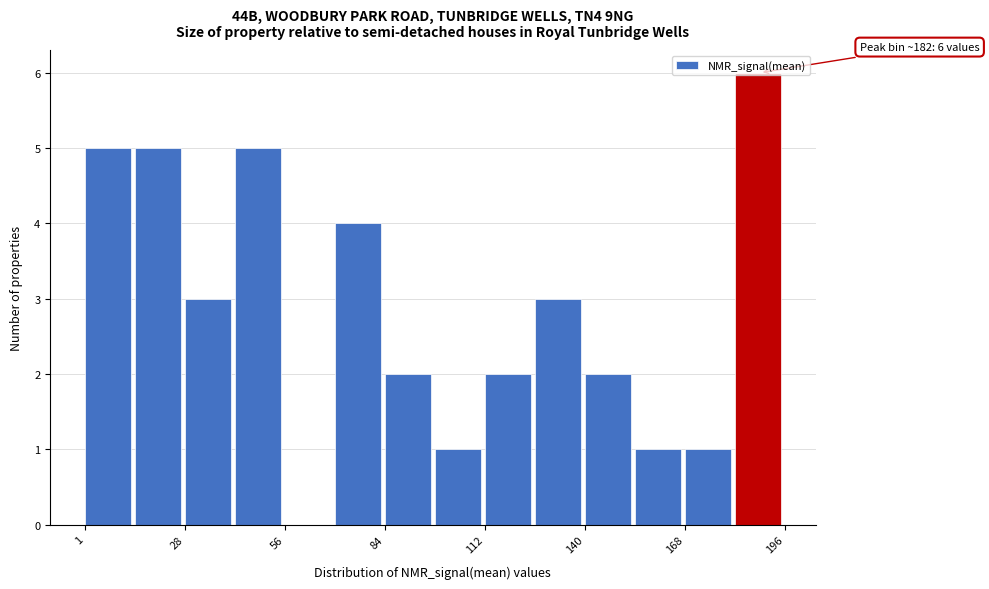

Around what value on the x-axis is the tallest bar? Give the approximate position of its centre, as read against the axis.

190